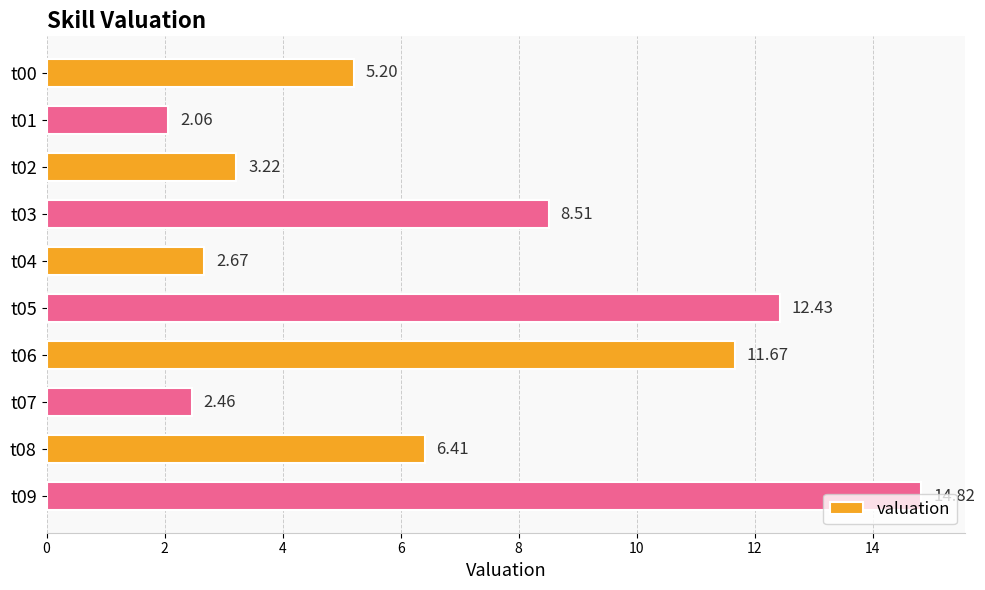

How many values exceed 6?

5